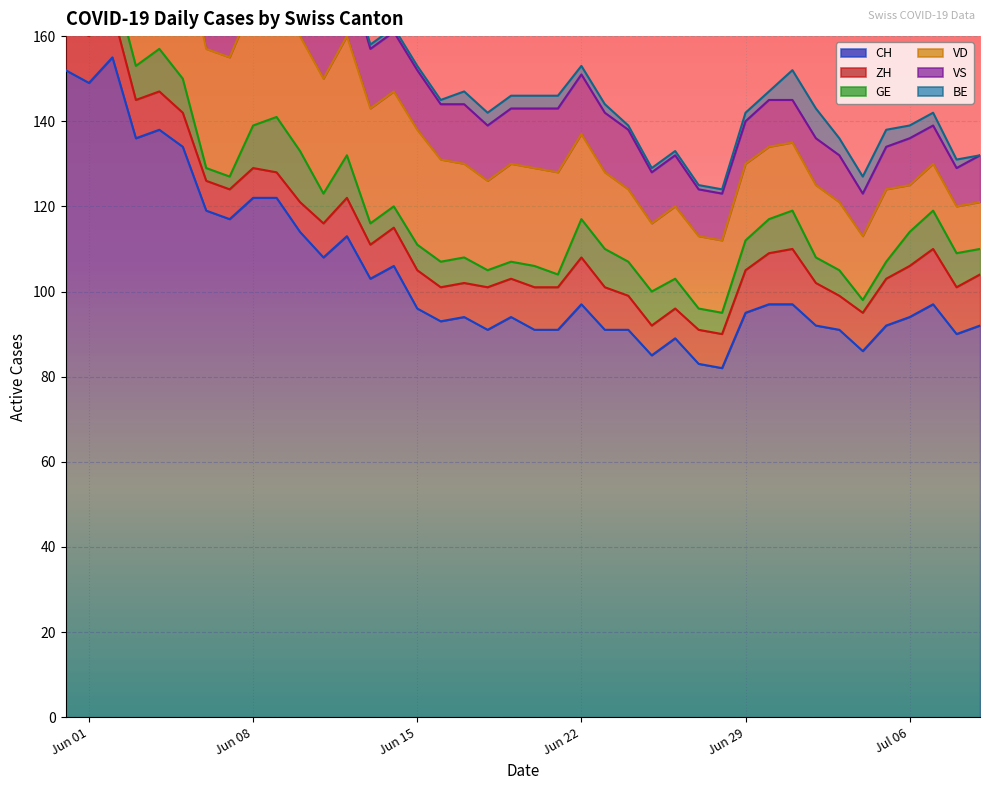

The VD series shows 11 at 37. True or false?

True